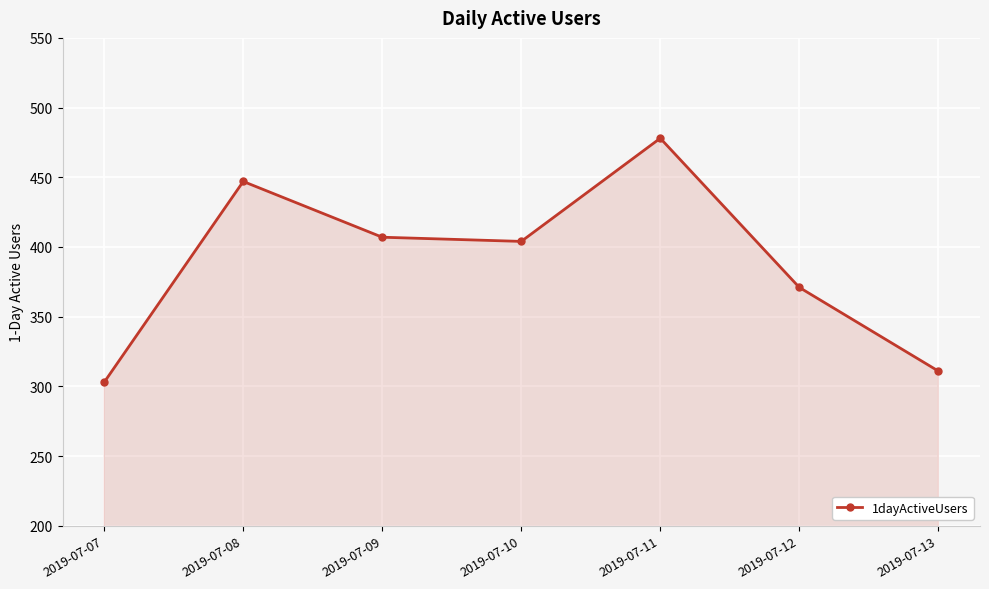

At which label does the data first exceed 404?

2019-07-08